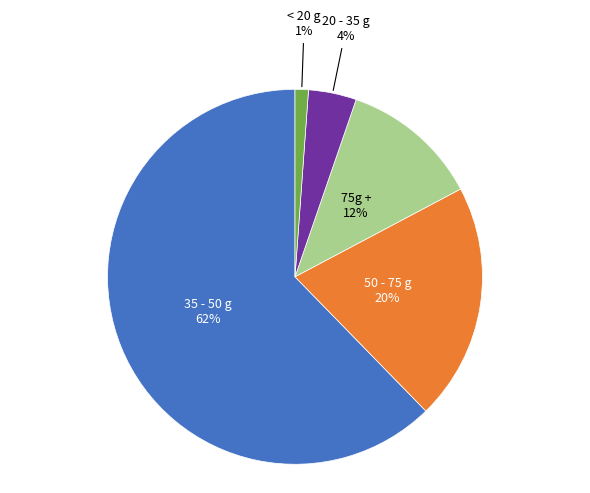

Count the number of slices in the pie.

5